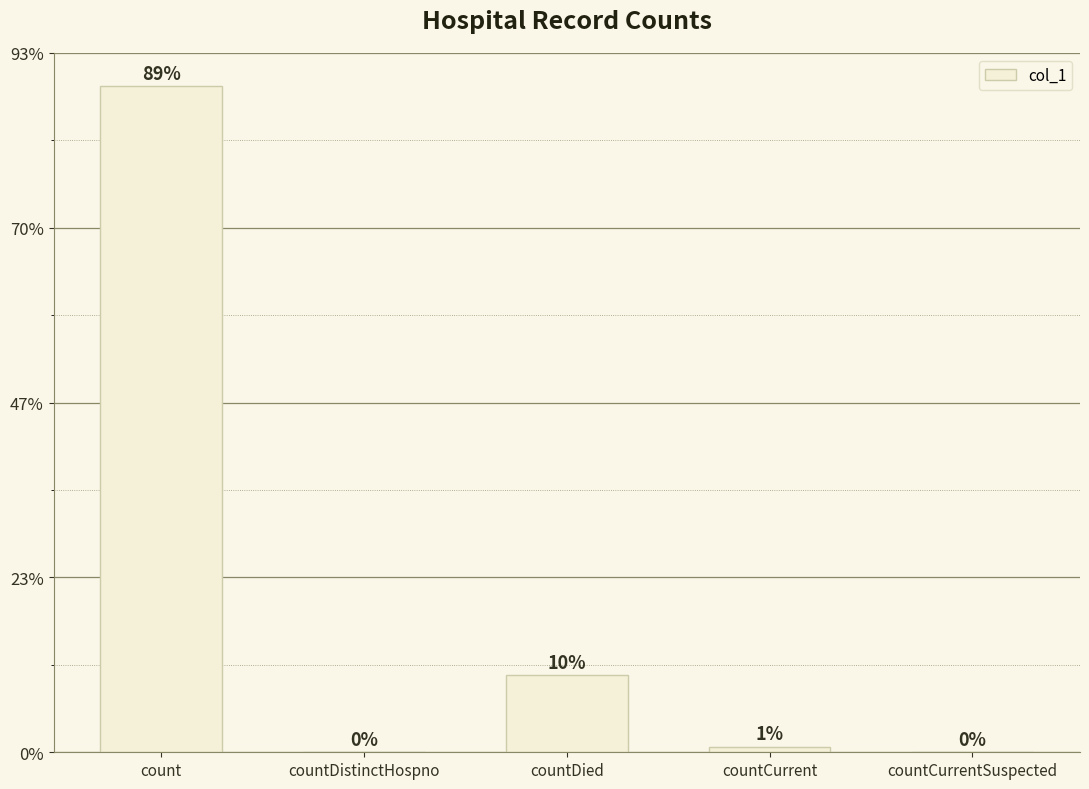

Are the bars horizontal?

No